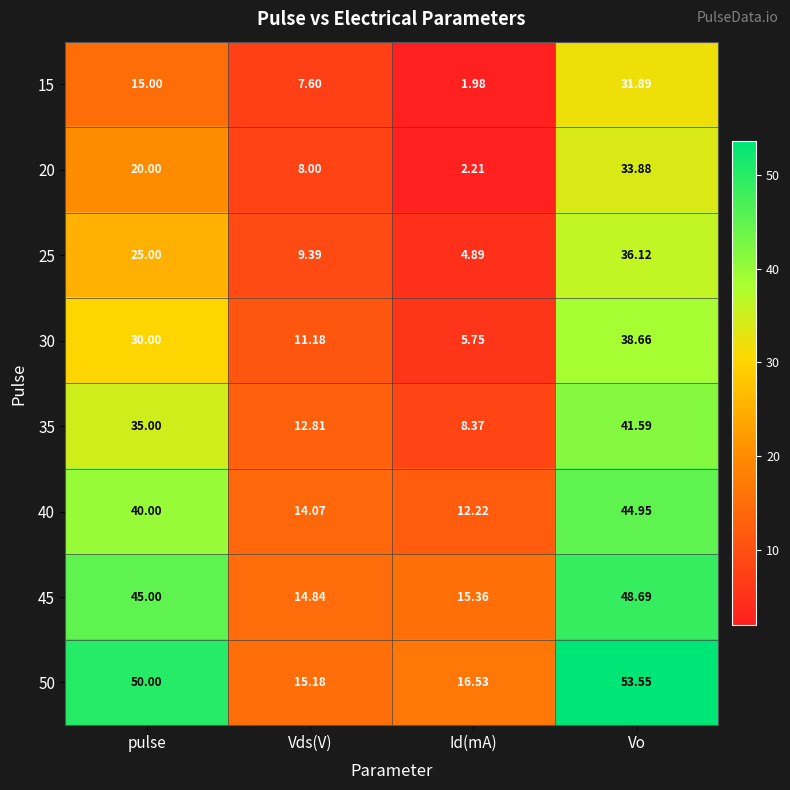

Where is 30 nearest to the value 22?

pulse